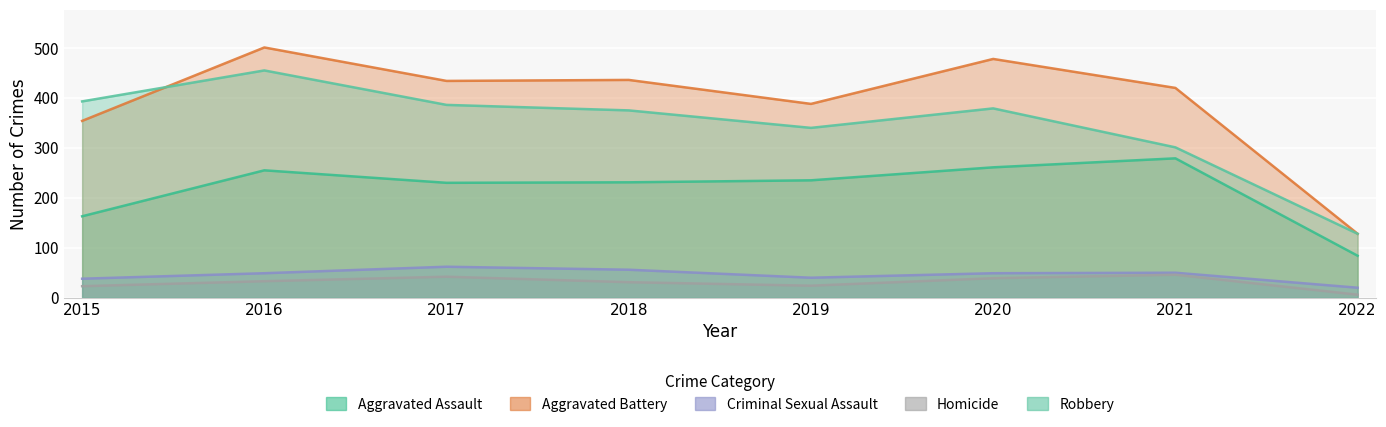

Is the value of Aggravated Battery at 2017 greater than the value of Homicide at 2015?

Yes